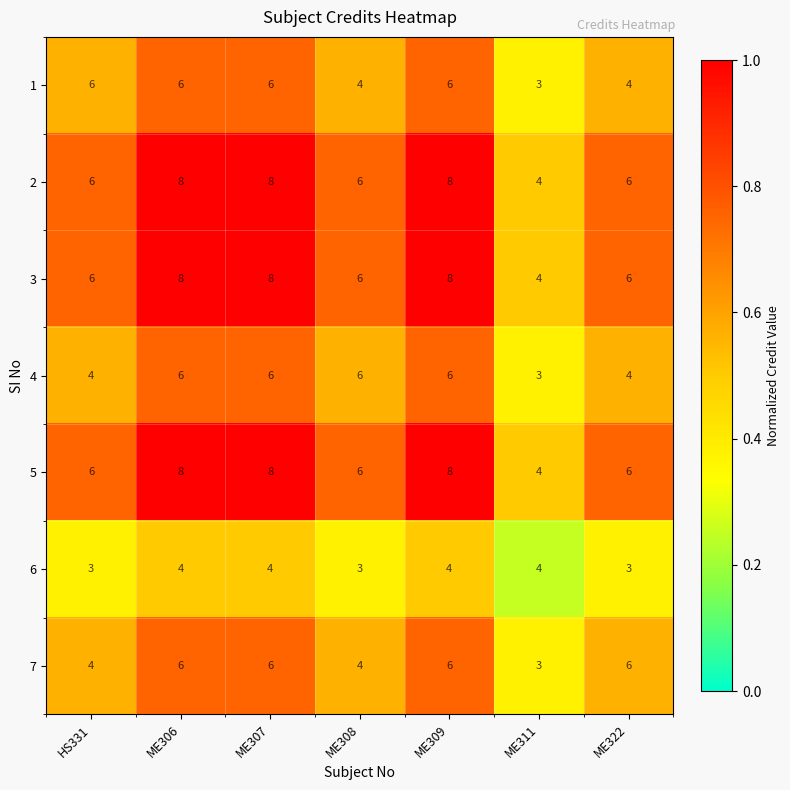

What is the difference between the maximum and minimum values in the 7 series?

3